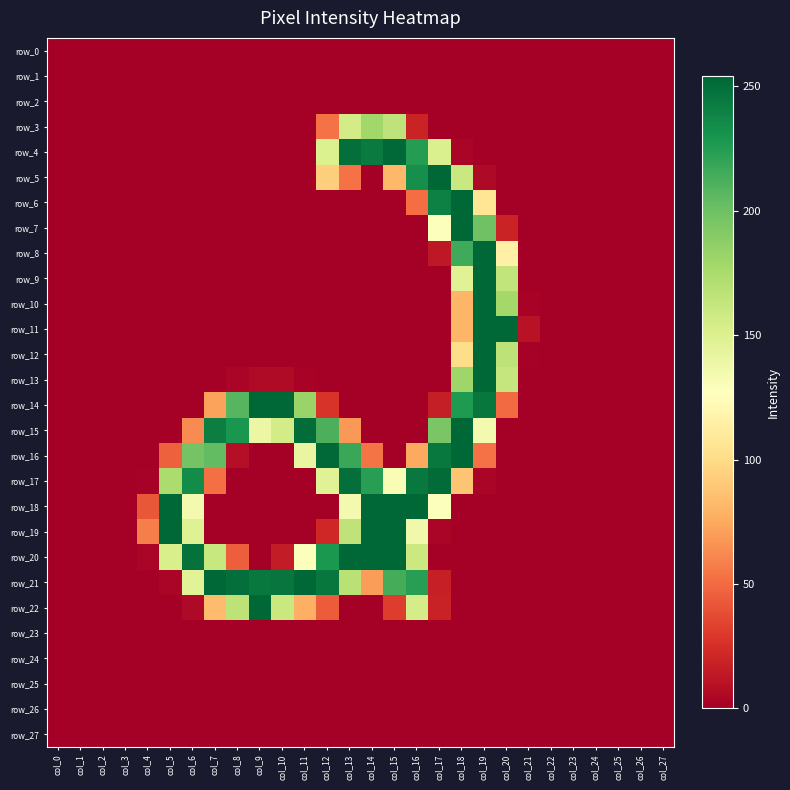

How many positive values does the row_3 series have?

5